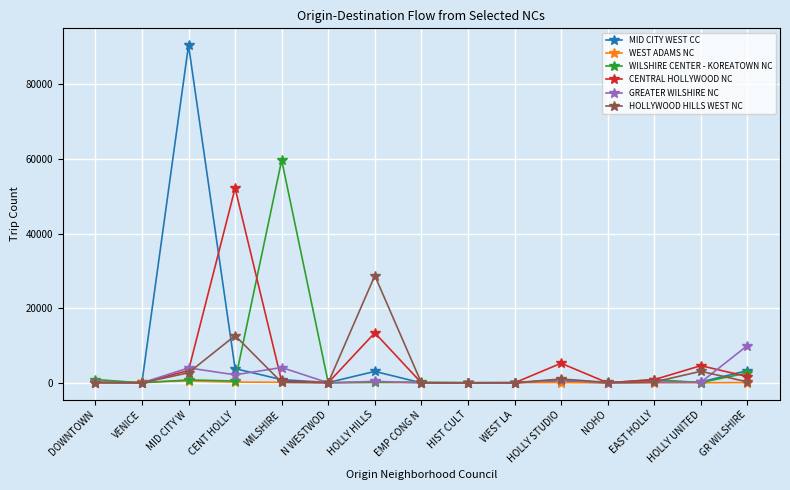

In MID CITY WEST CC, how many points are lower than both neighbors (excluding endpoints)?

4